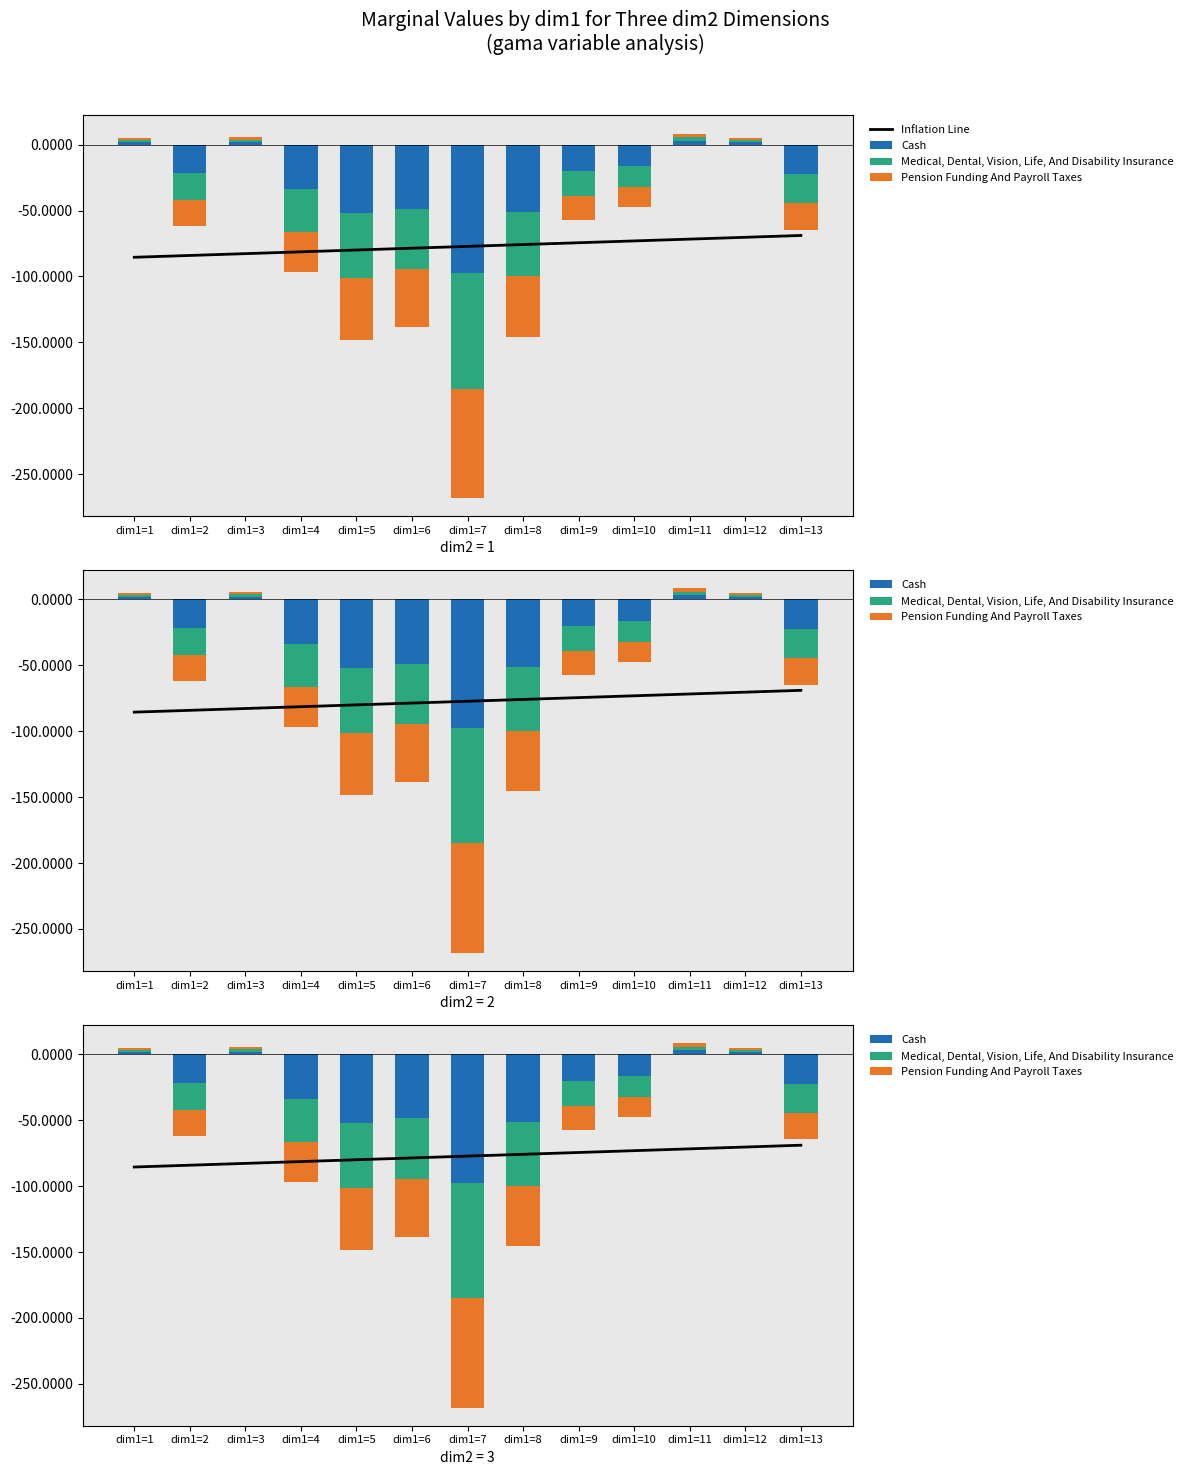

The value of Cash at dim1=11 is 0.8. True or false?

False